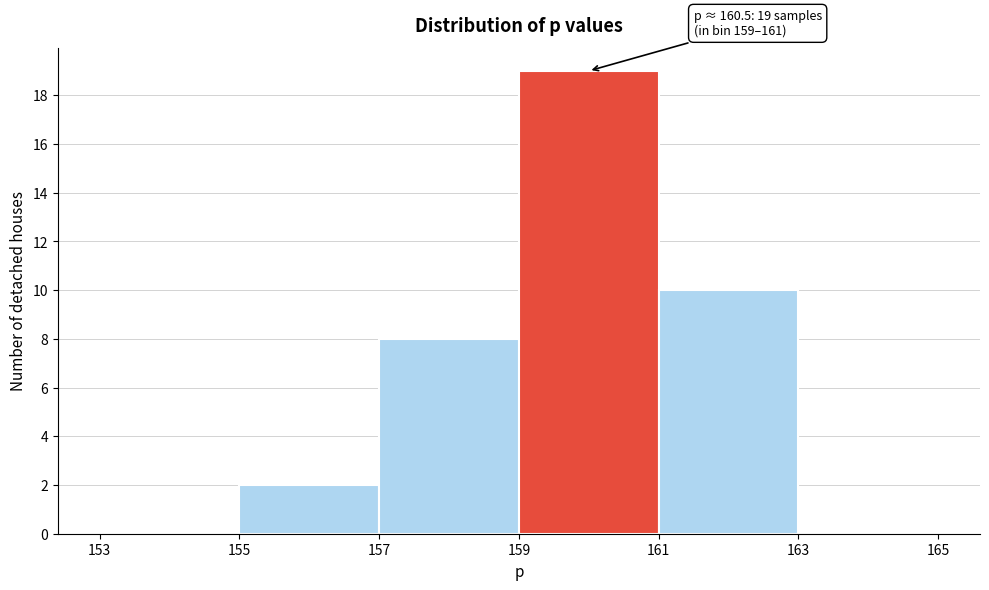

Over which range of the x-axis is the bar tallest?

159 to 161